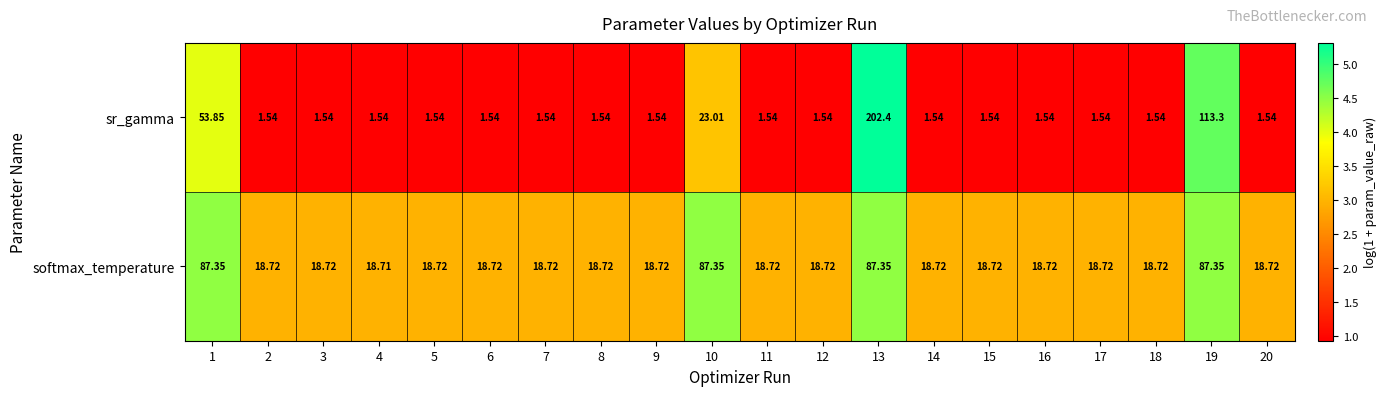

Which series has the largest range (max minus min)?

sr_gamma